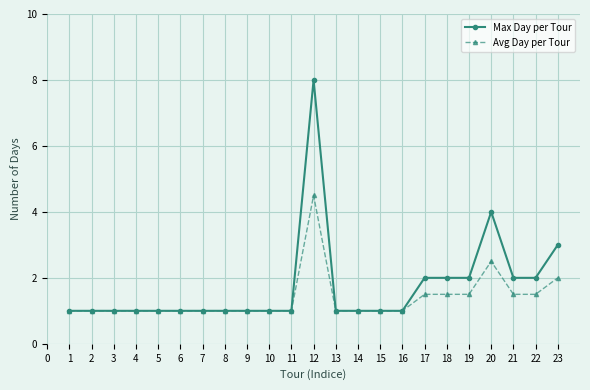

At which category is the sum across all series the highest?

12